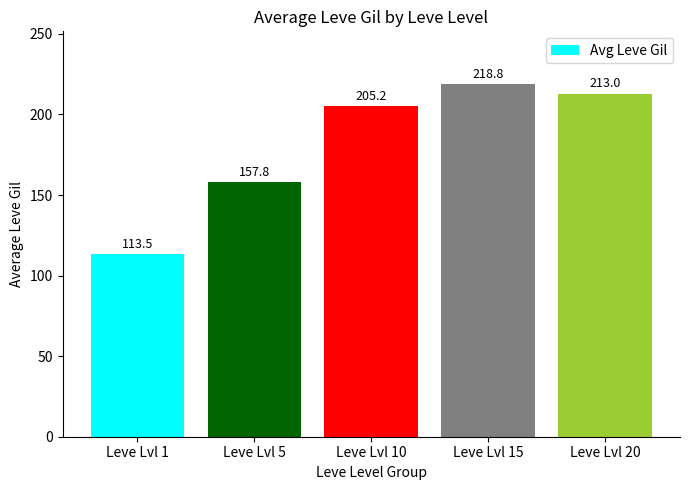

List the labels in order of value, largest first.

Leve Lvl 15, Leve Lvl 20, Leve Lvl 10, Leve Lvl 5, Leve Lvl 1